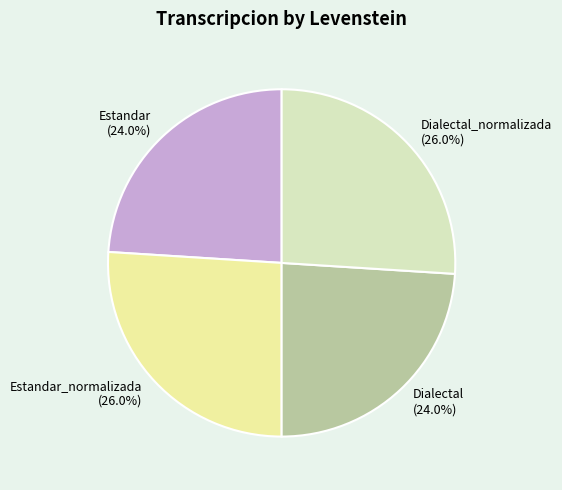

To the nearest percent, what is the difference between the largest and smallest slice percentages?

2%